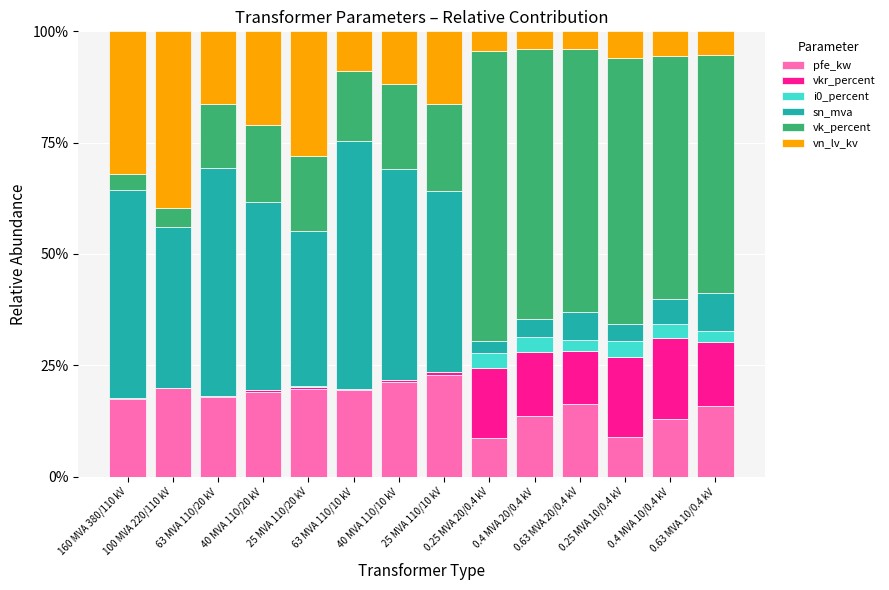

Are the bars horizontal?

No